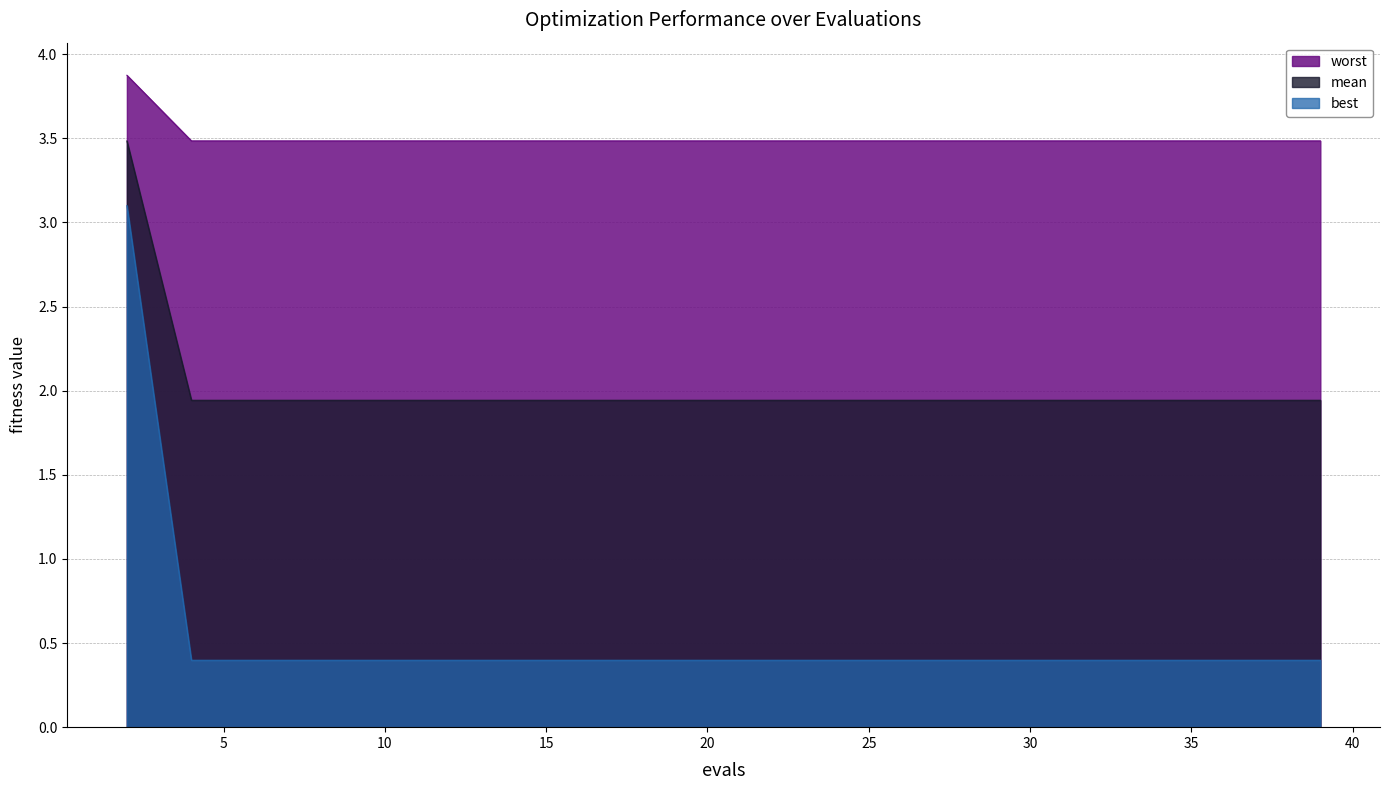

What is the difference between the maximum and second lowest values in the mean series?

1.5